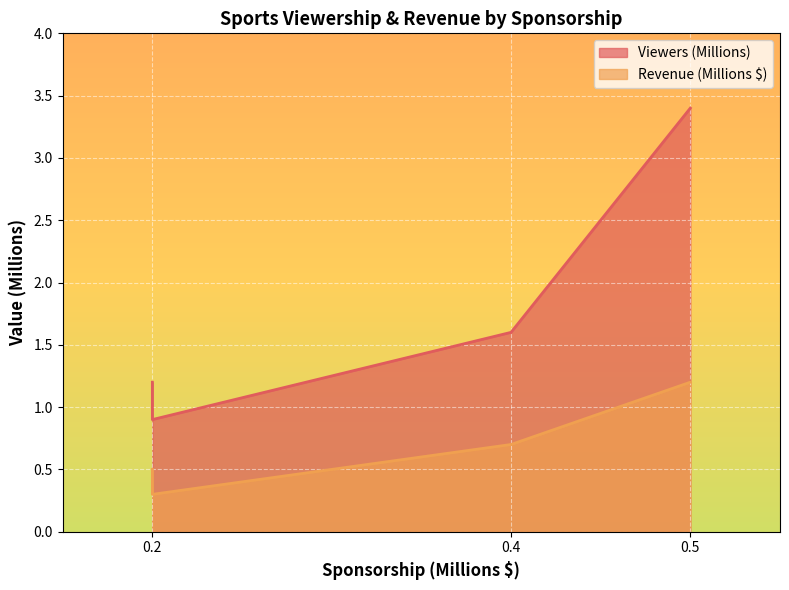

Is the value of Revenue (Millions $) at 0.2 greater than the value of Viewers (Millions) at 0.2?

No